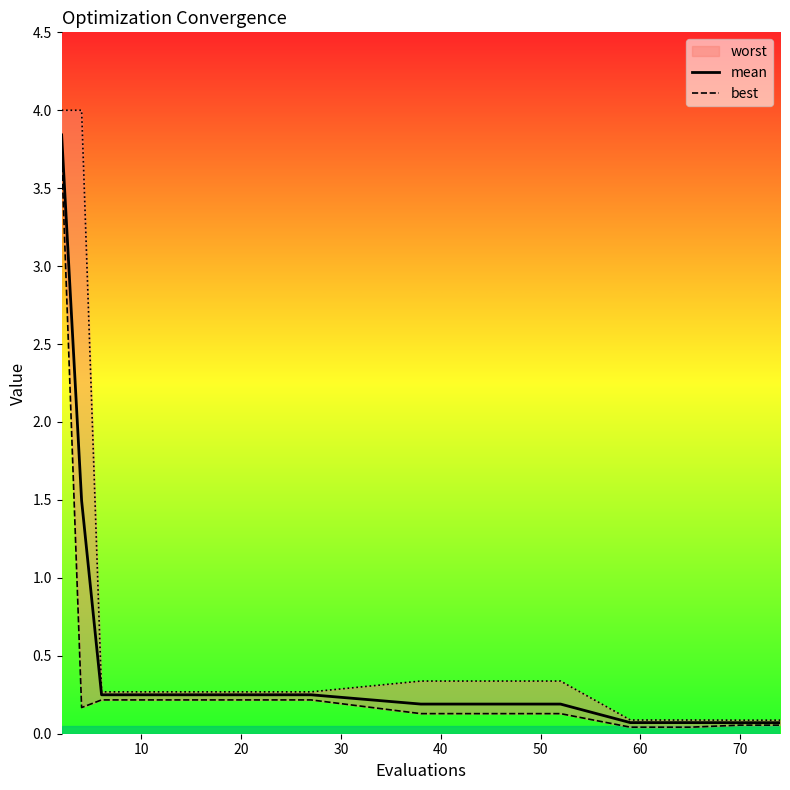

What is the difference between the maximum and minimum values in the best series?

3.7